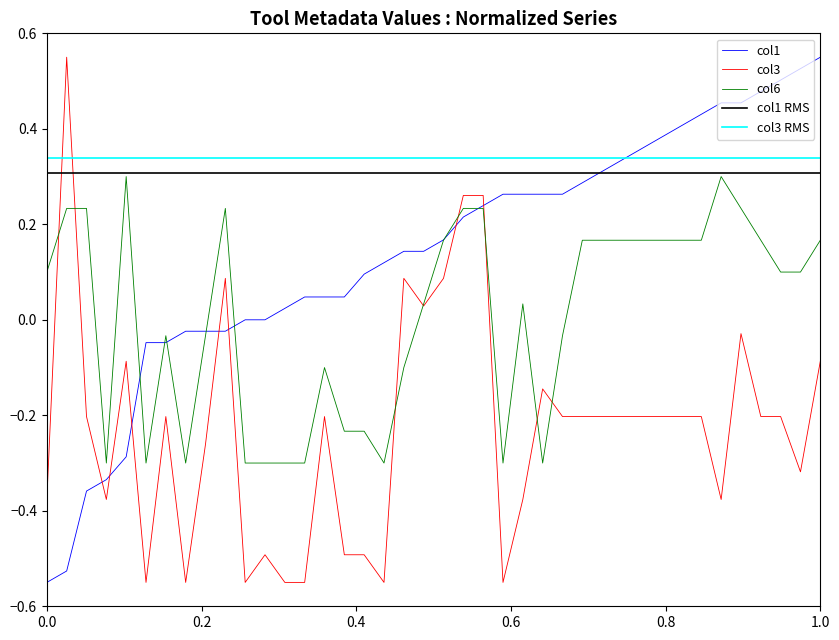

After their last crossing, which series has the higher values: col1 or col3?

col1